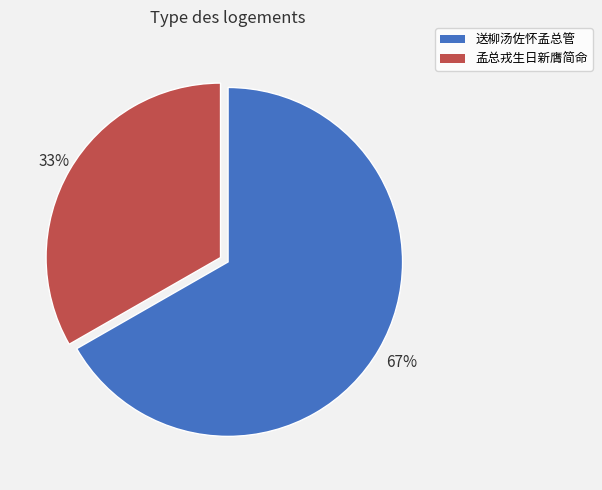

To the nearest percent, what is the average slice percentage?

50%